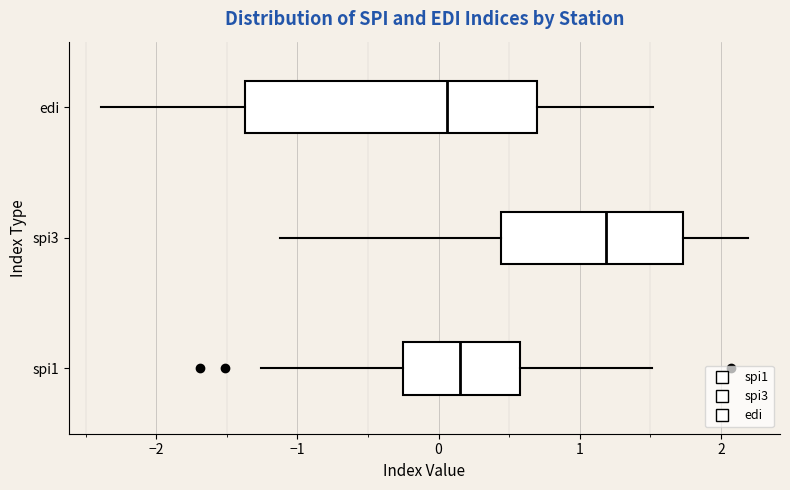

Which box is the widest, from its left edge to its right edge?

edi